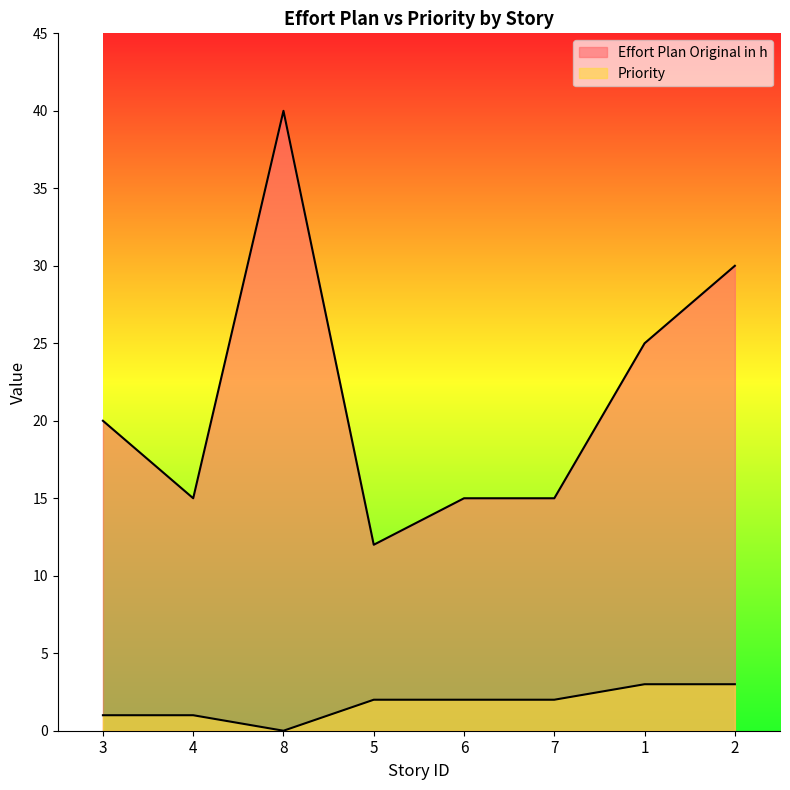

How many distinct data groups are displayed?

2